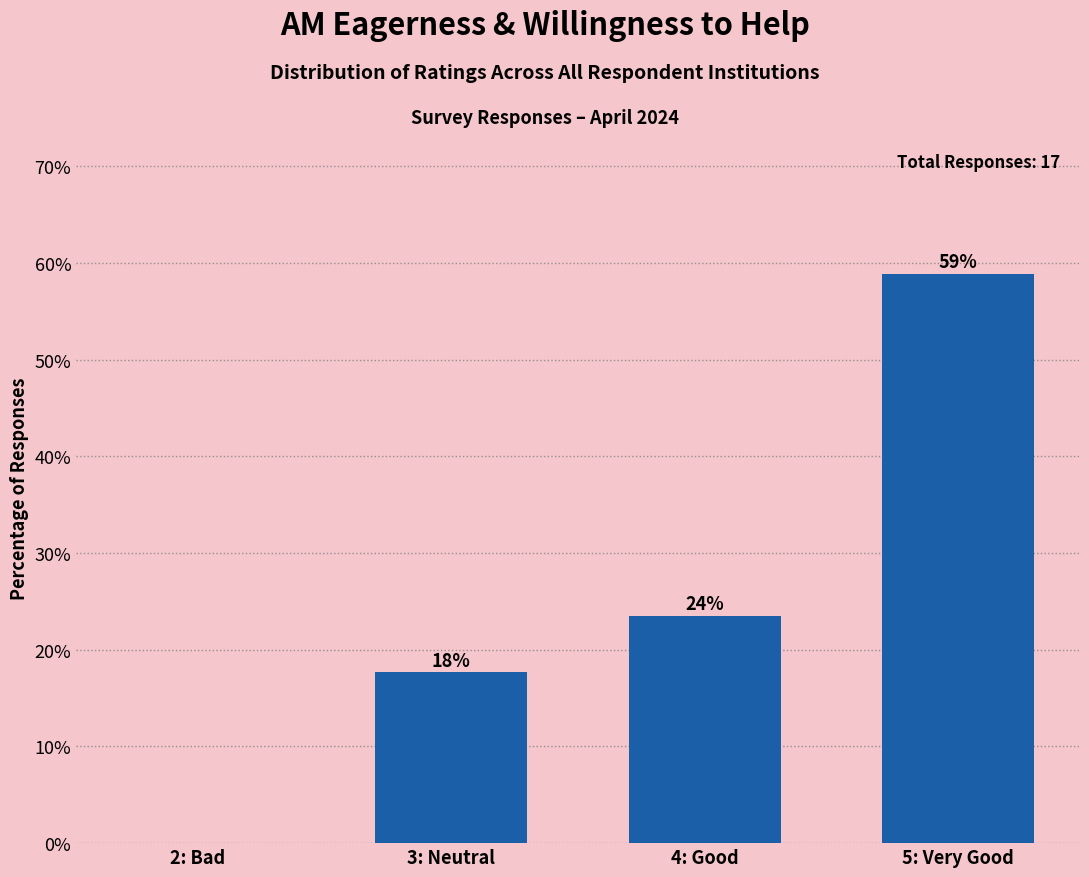

At which category does the chart reach its minimum across all series?

2: Bad